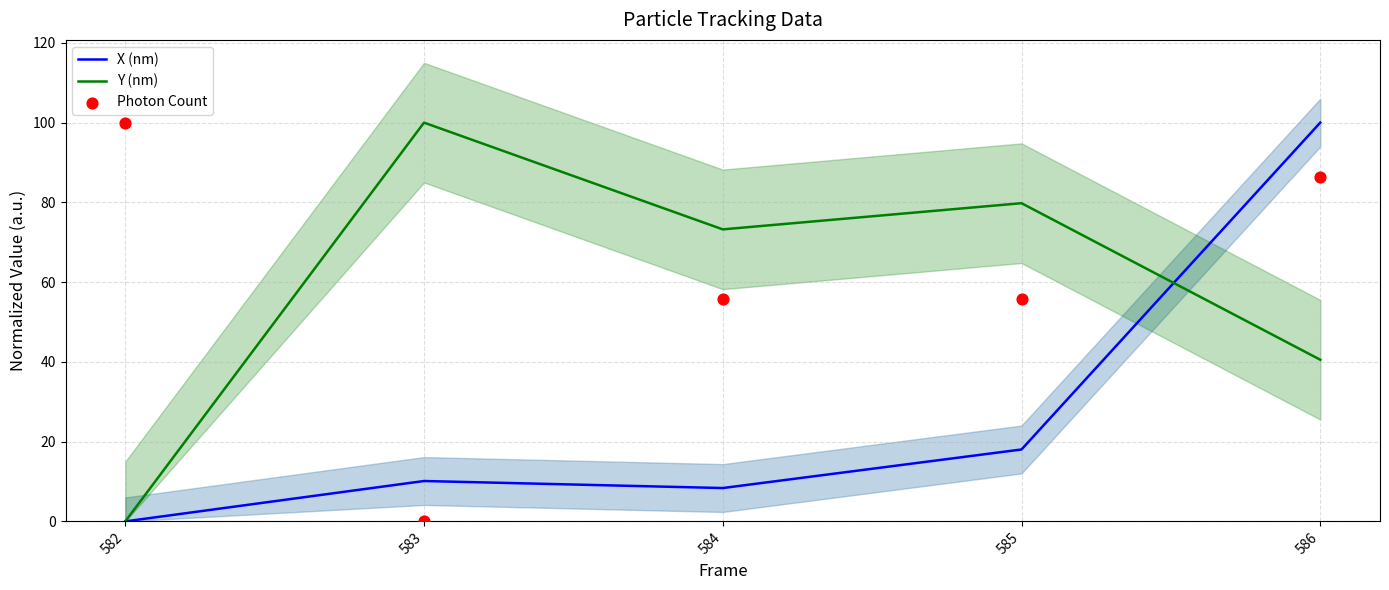

At which category is the sum across all series the highest?

586